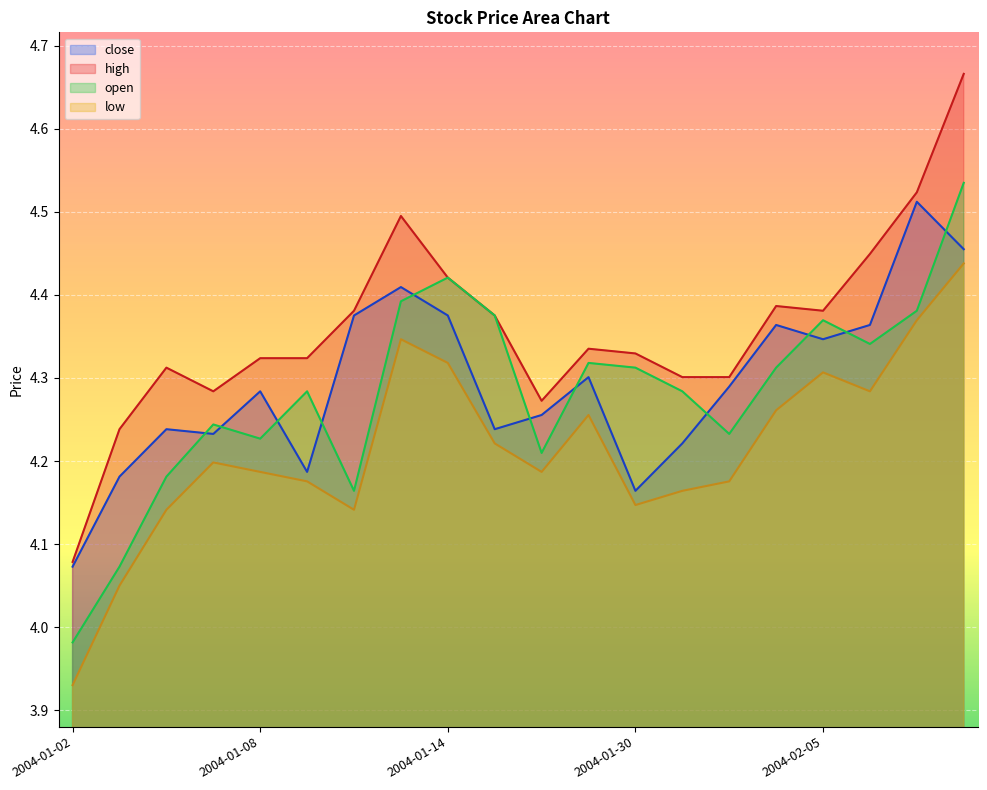

Which series has the largest total across all categories?

high